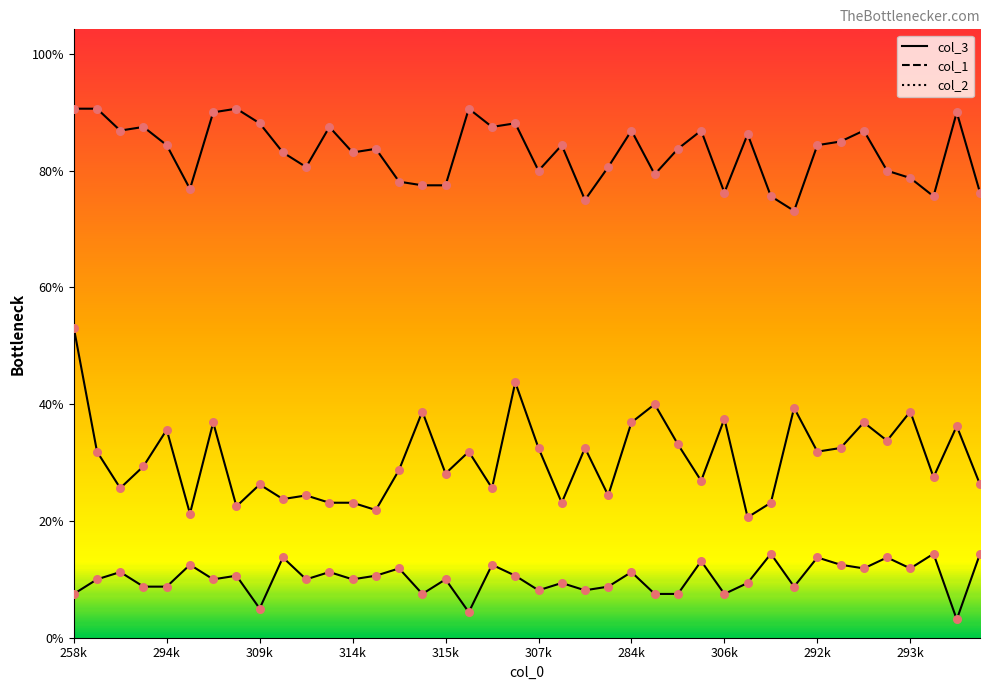

At which category is the sum across all series the highest?

258k